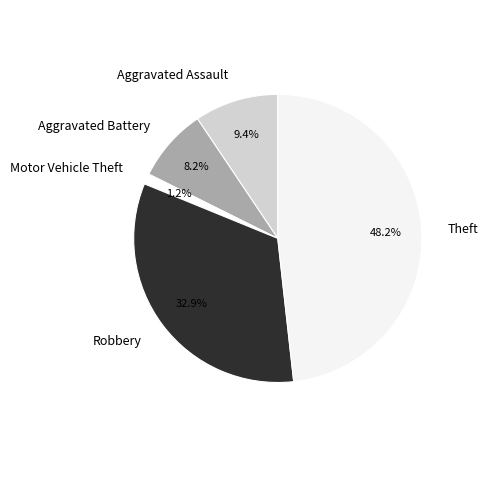

Between Theft and Aggravated Assault, which is larger?

Theft